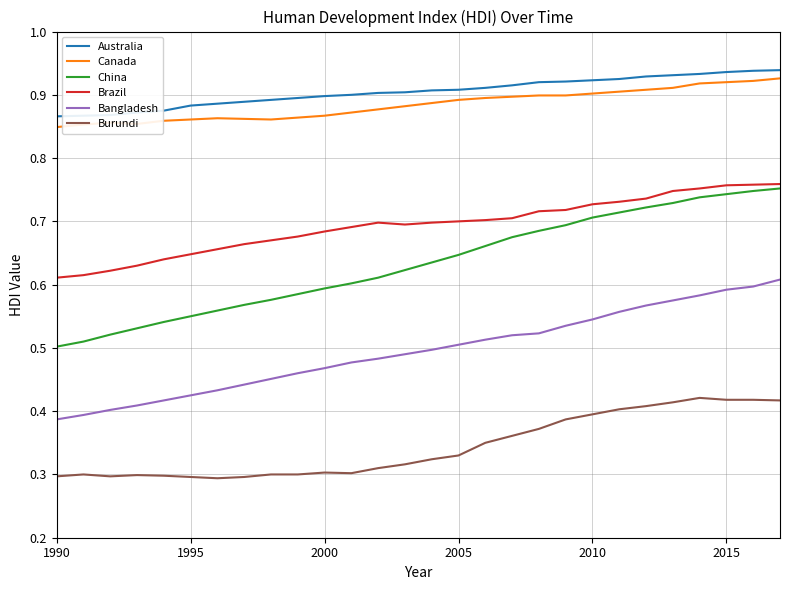

Which series has the widest spread of values?

China